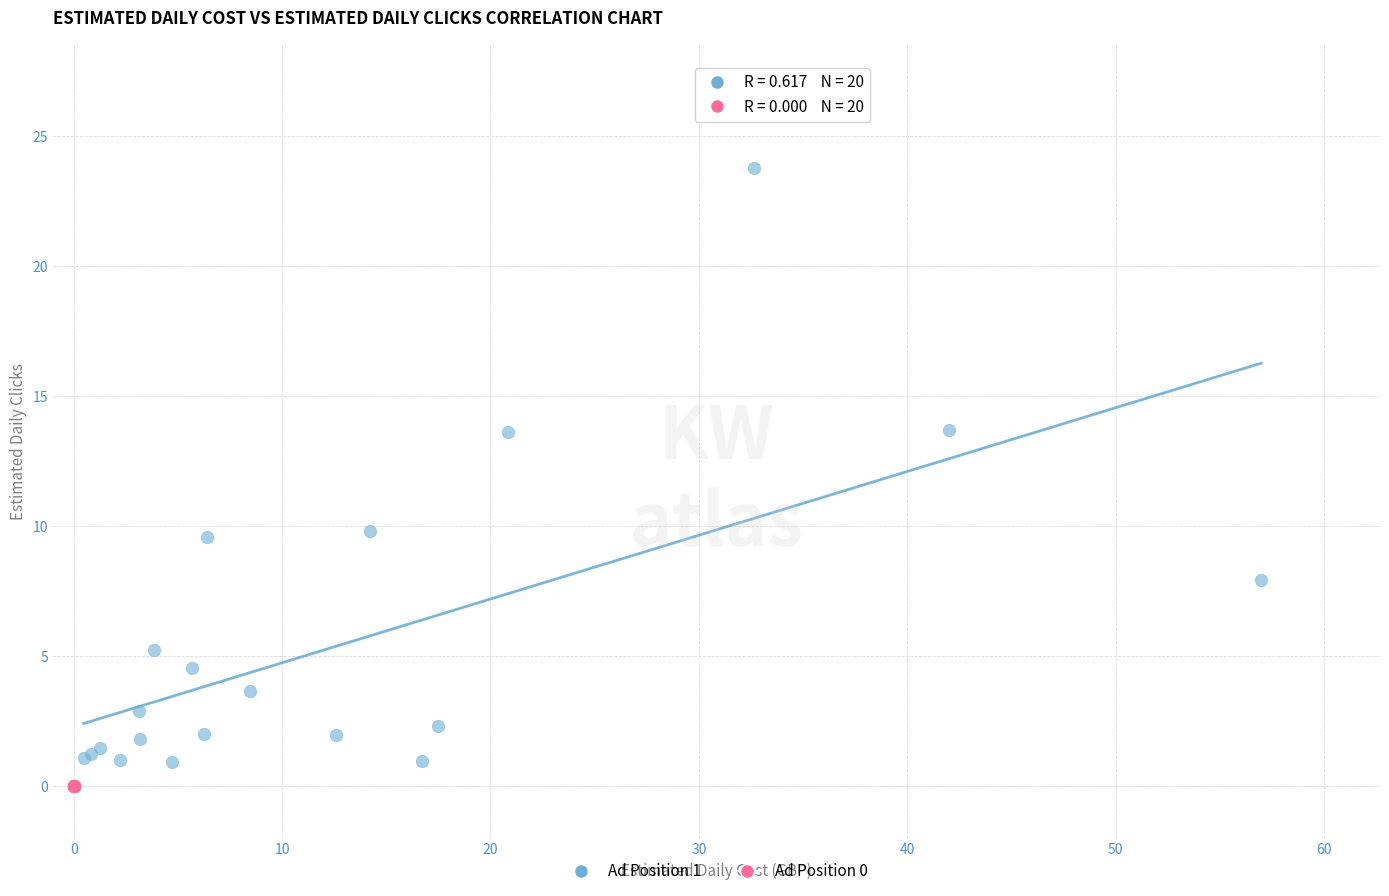

Which series reaches the maximum Y coordinate?

Ad Position 1